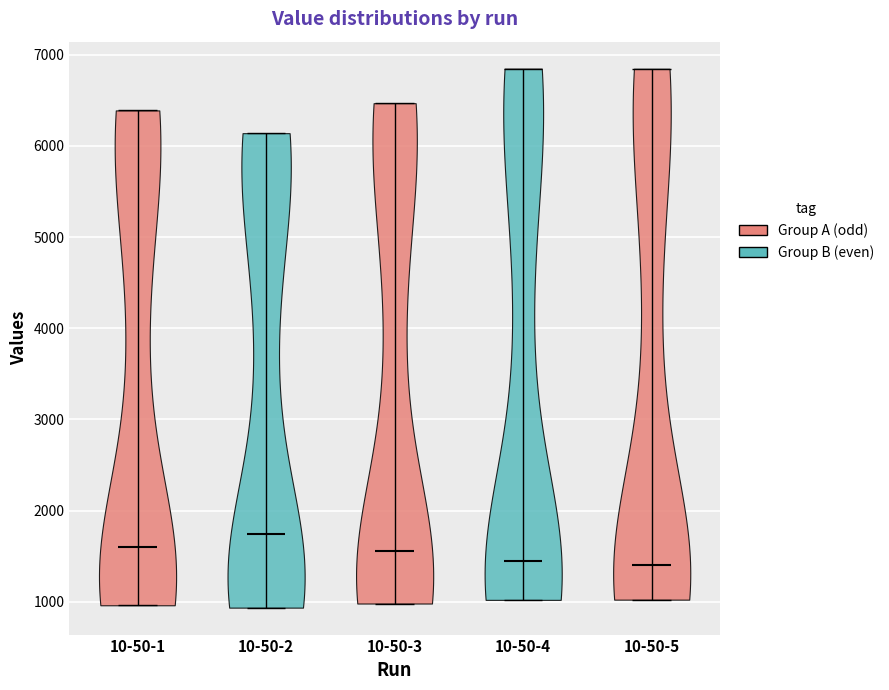

What is the highest point the violin for 10-50-5 reaches on the y-axis? The values are not printed on the chart, so give them approximately, as read against the axis.

6800